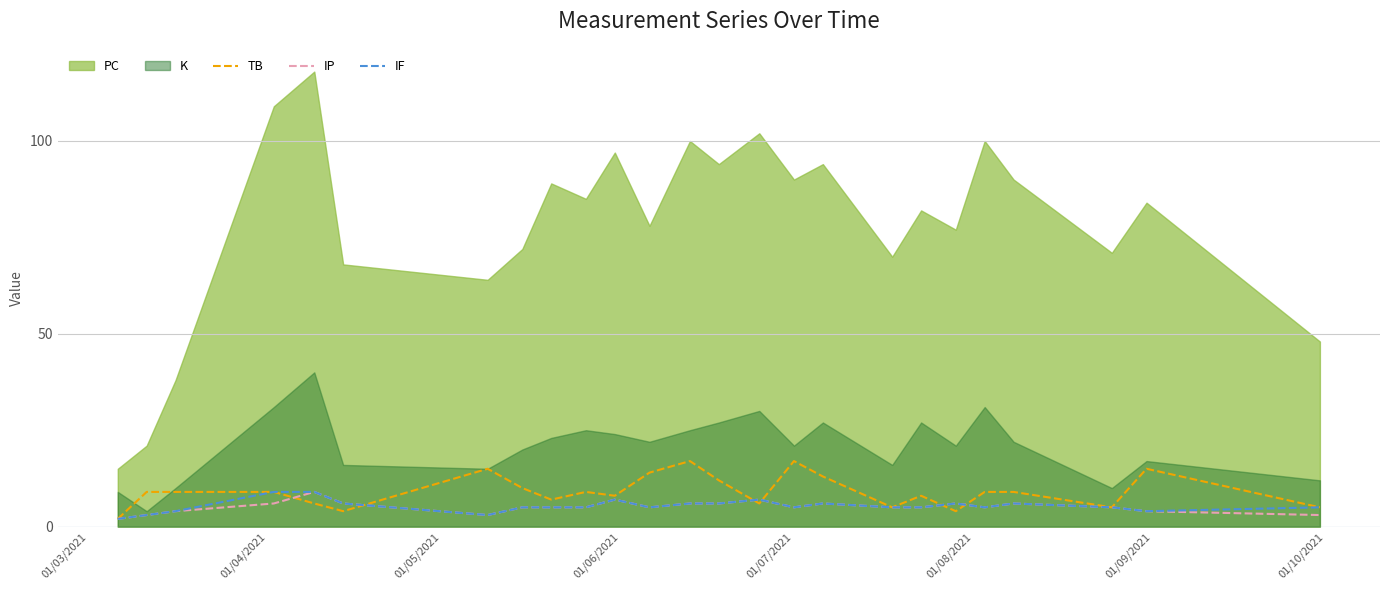

What is the maximum value for IF?

9